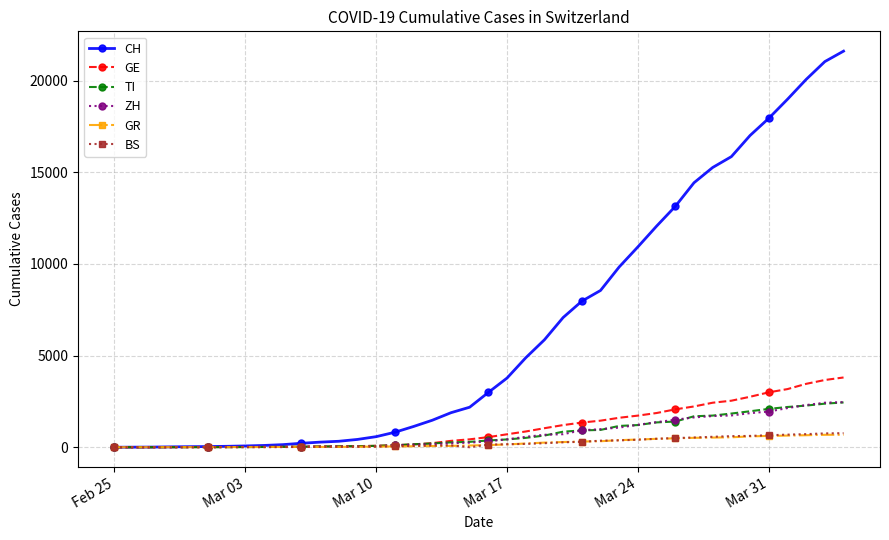

What is the highest value of the GE series?

3805